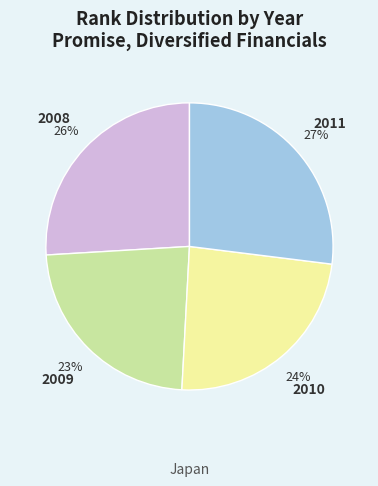

What is the smallest slice in the pie chart?

2009